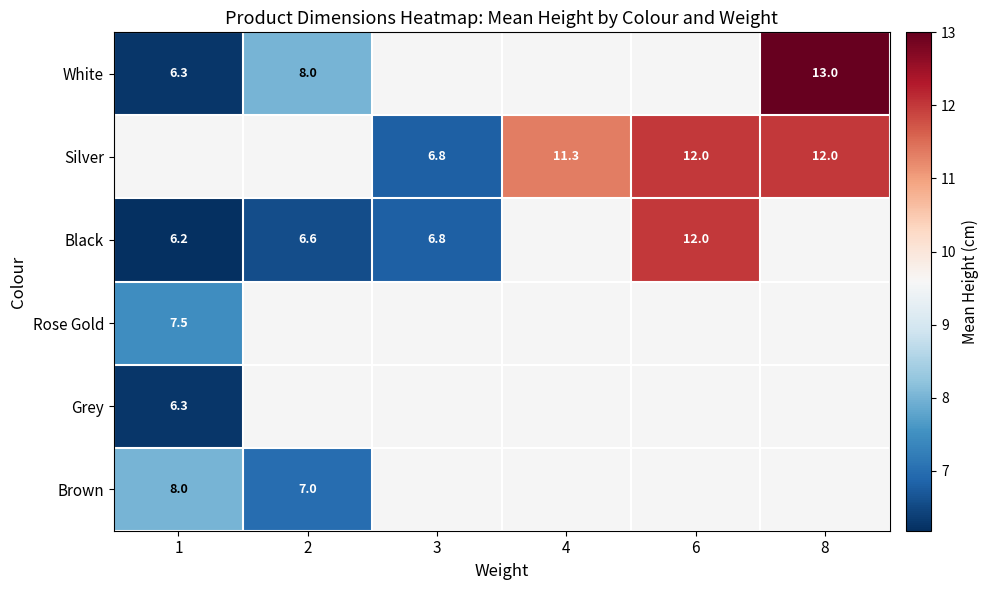

At which label does Rose Gold reach its minimum?

1